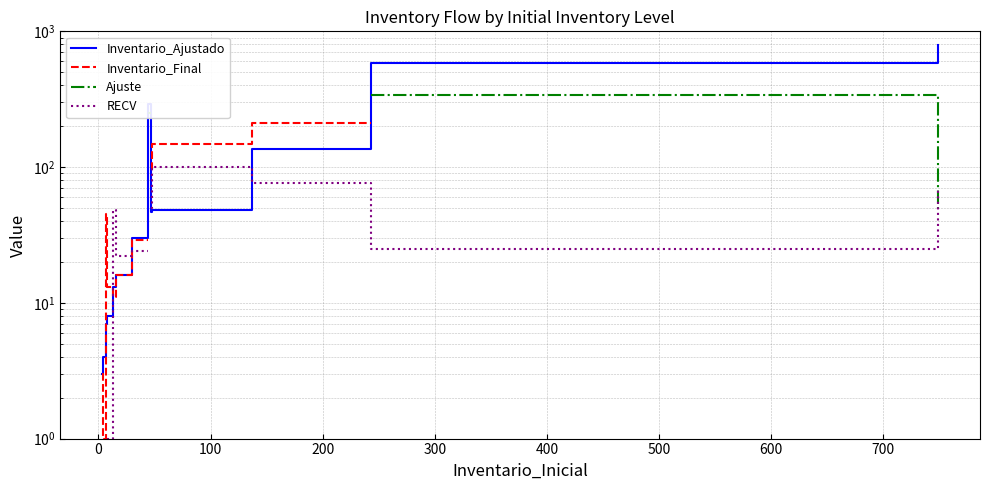

How many data points in Inventario_Ajustado are above 16?

7